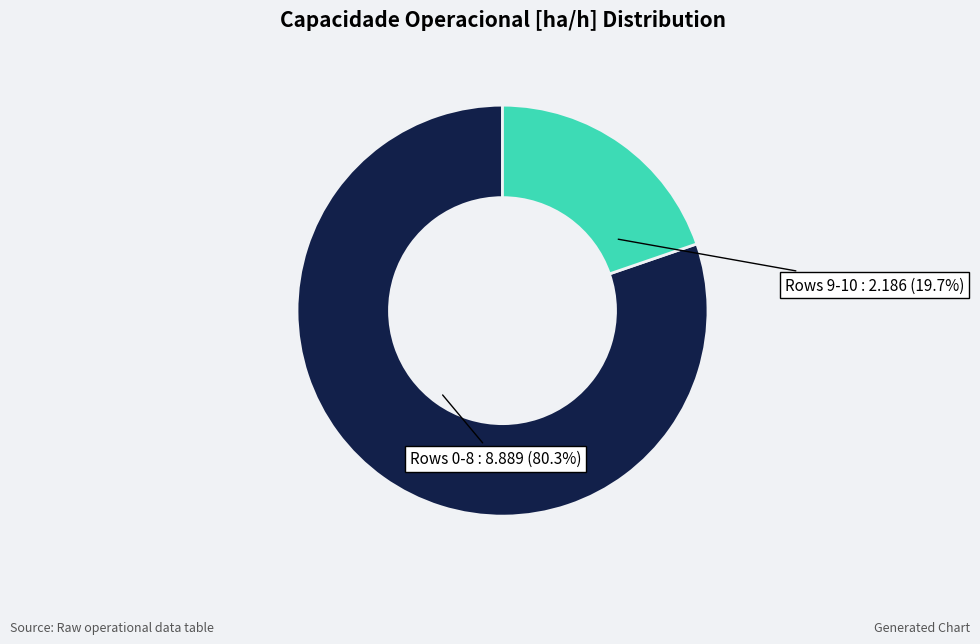

Approximately how many times larger is the value at Rows 0-8 compared to Rows 9-10?

4.1